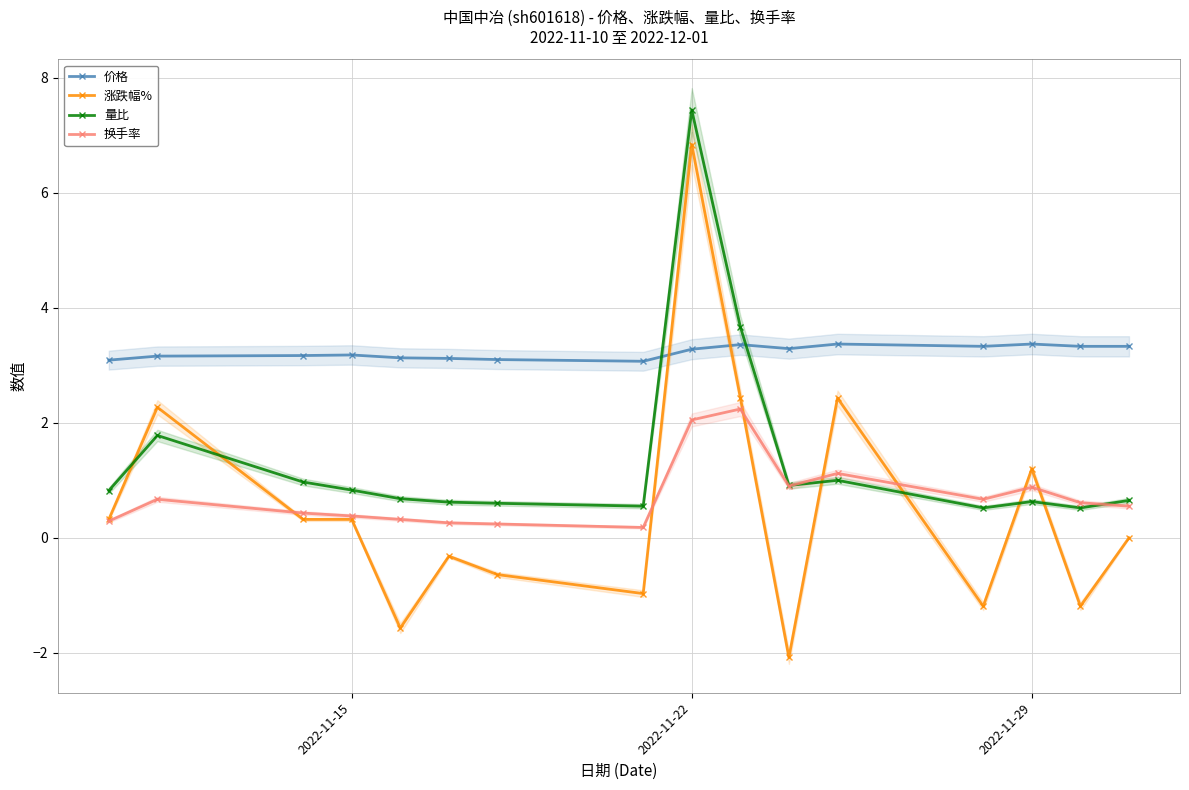

Which series has the largest range (max minus min)?

涨跌幅%